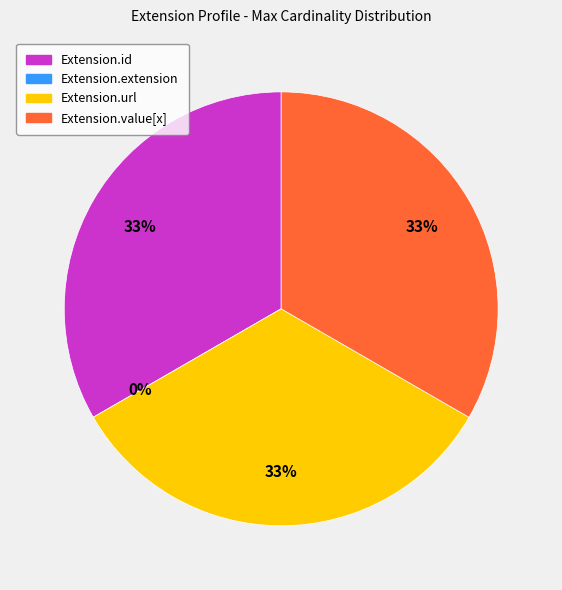

Approximately how many times larger is the value at Extension.id compared to Extension.url?

1.0